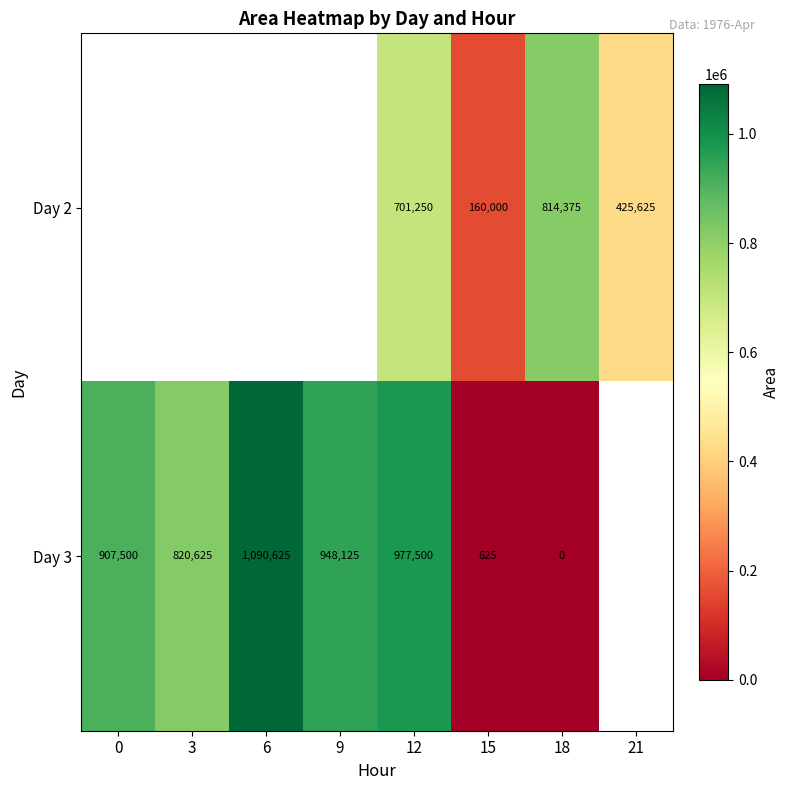

Is the value of Day 3 at 3 greater than the value of Day 2 at 18?

Yes